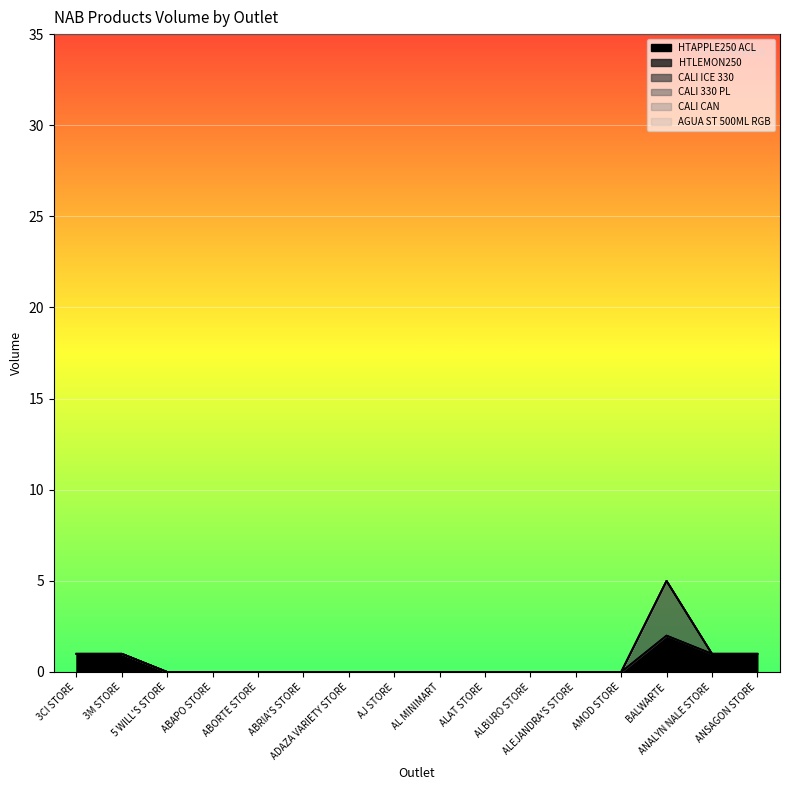

The CALI CAN series shows 0 at ALAT STORE. True or false?

True